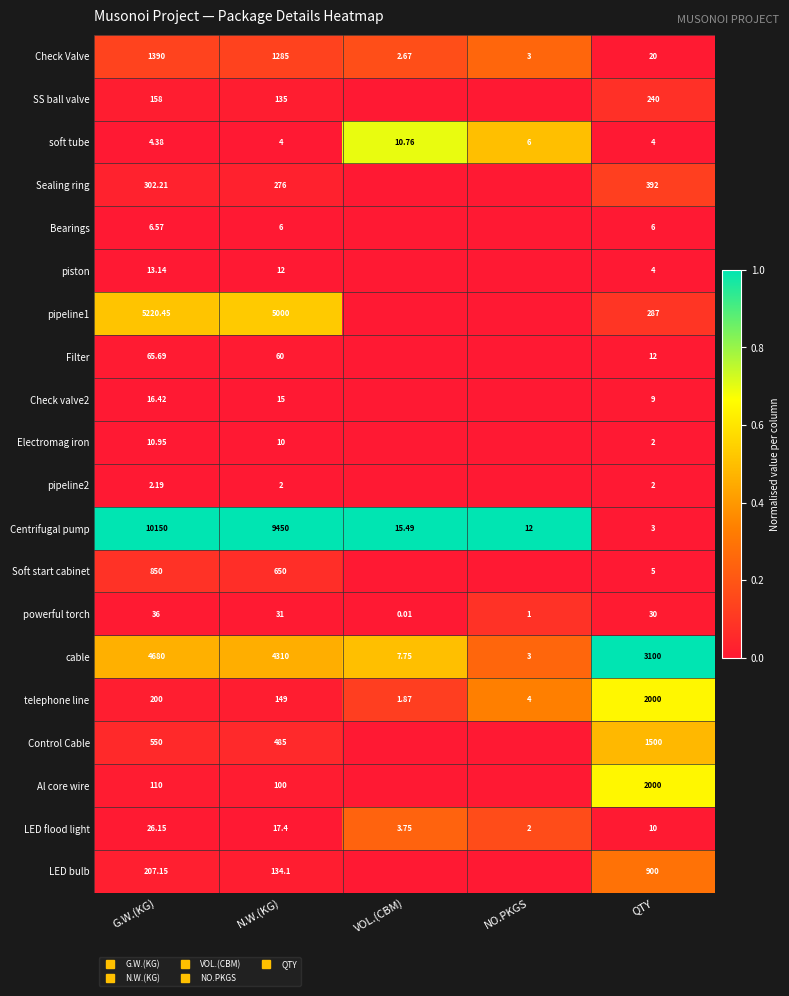

Which series has the largest total across all categories?

Centrifugal pump